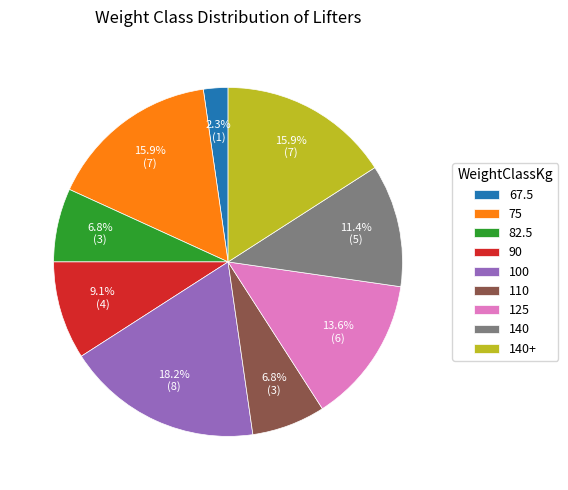

Combined, do 100 and 110 account for over 50%?

No